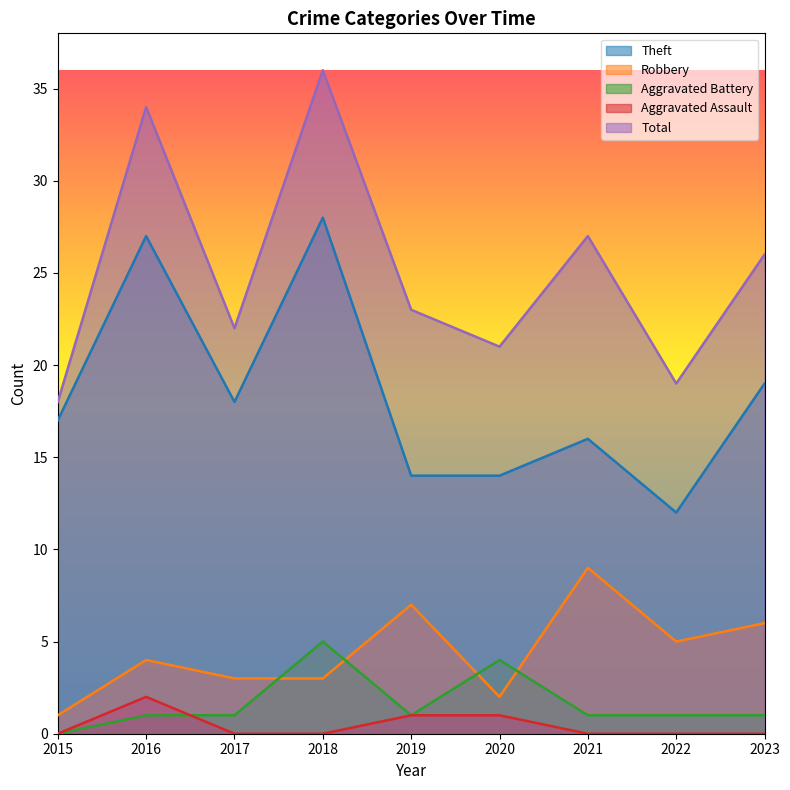

Between 2018 and 2021, which series saw the biggest shift?

Theft